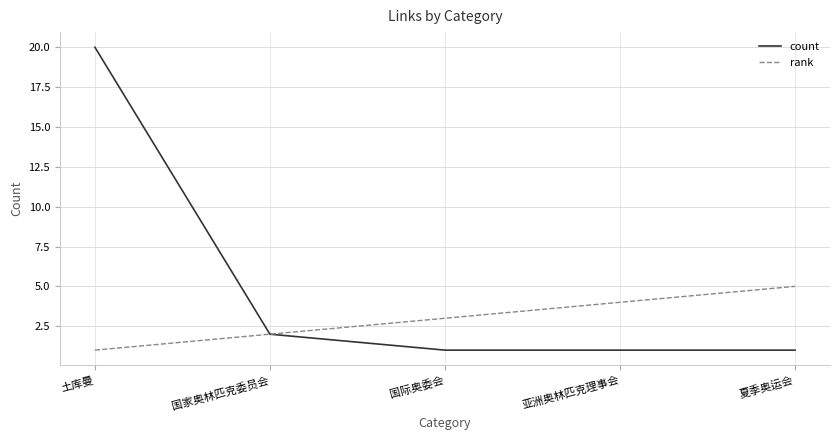

Which series has the largest total across all categories?

count